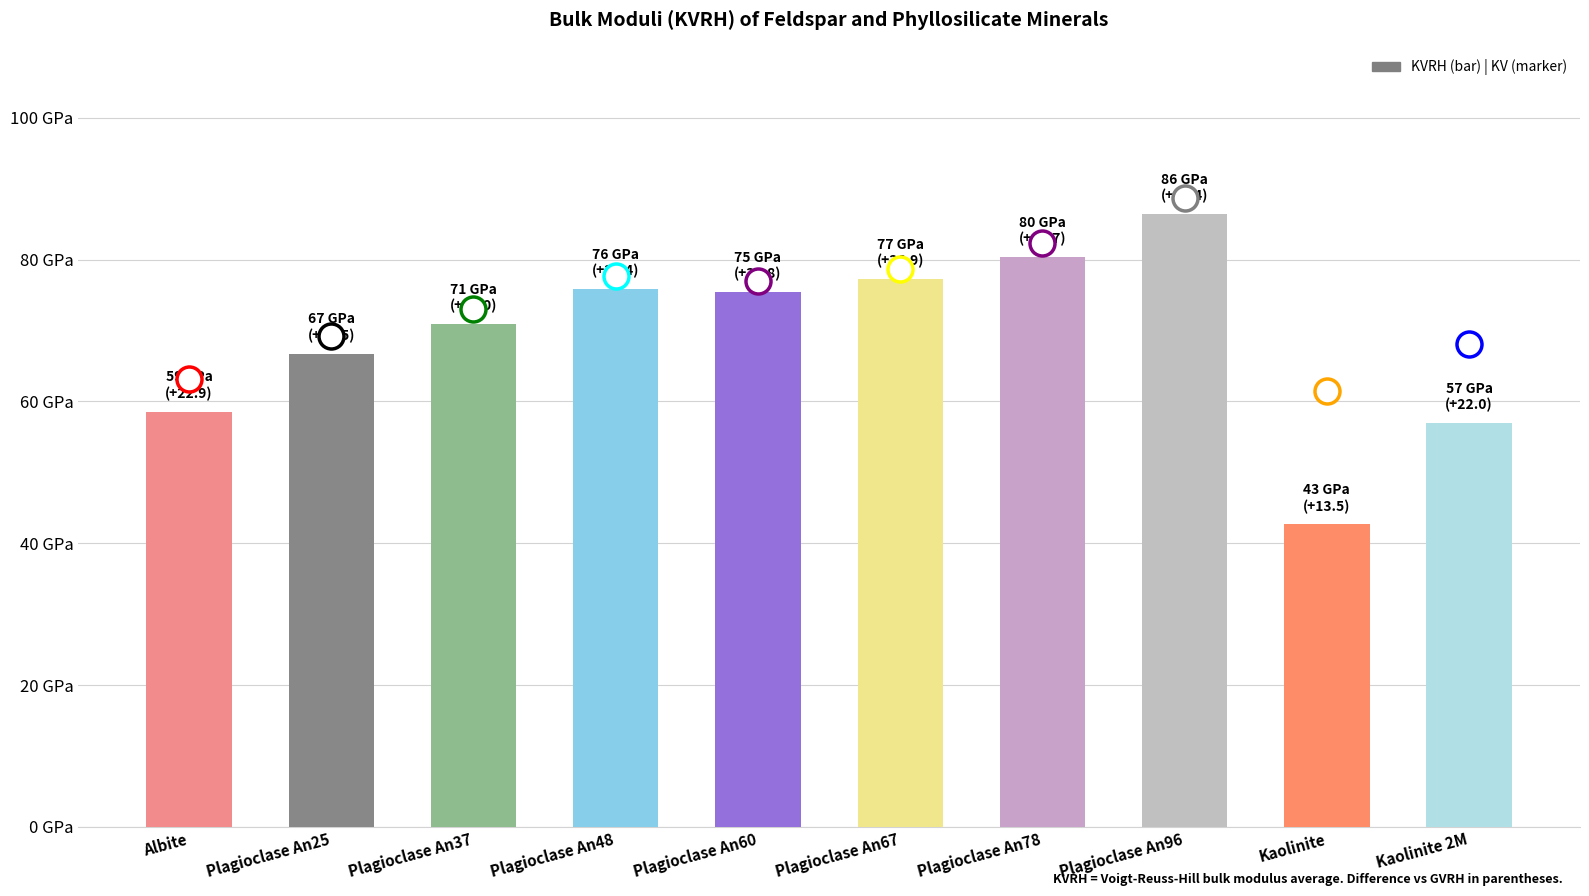

Read the value at Plagioclase An37.

70.9